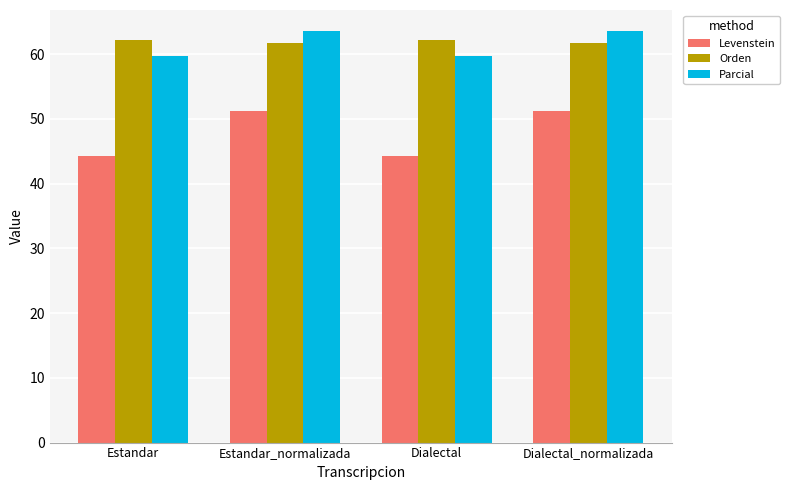

What is the total value across all series at Dialectal?

166.3